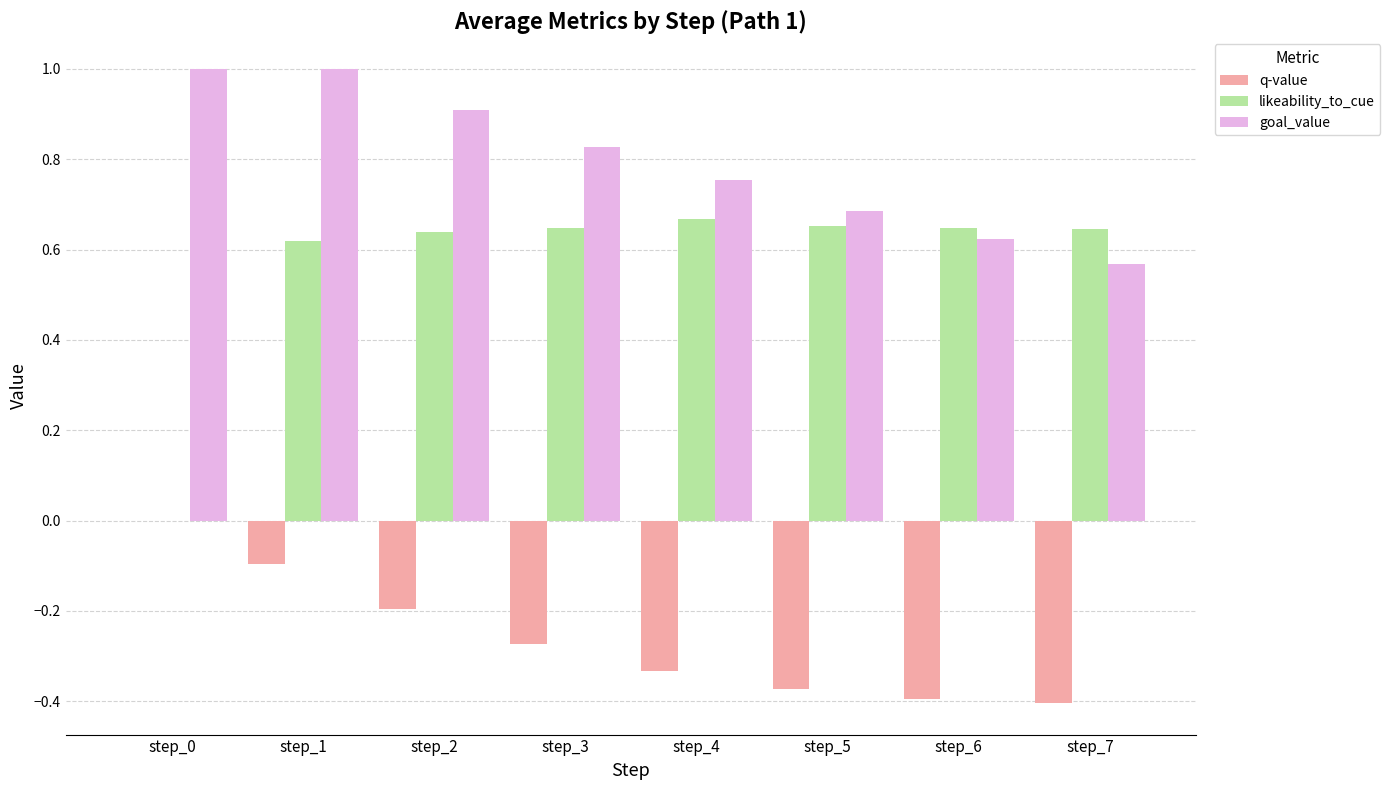

Is it true that q-value equals -0.1 at step_3?

False